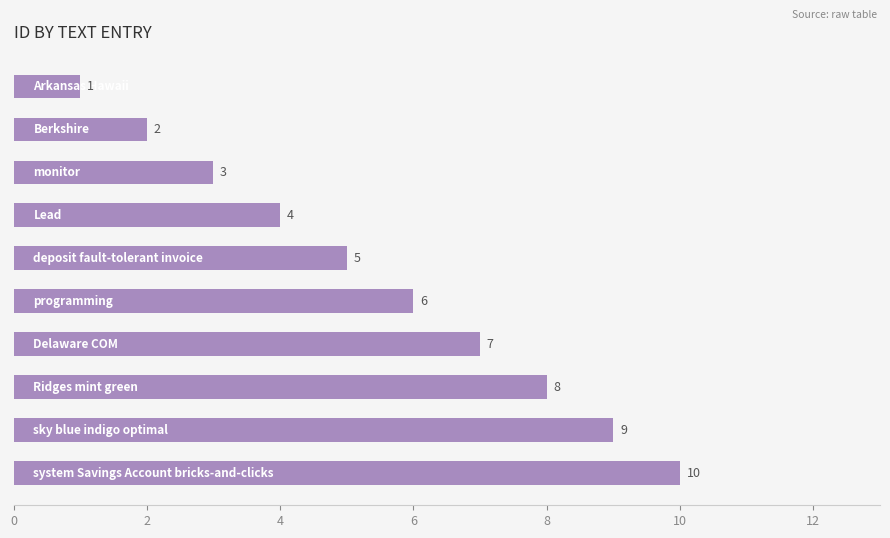

What is the average value?

6